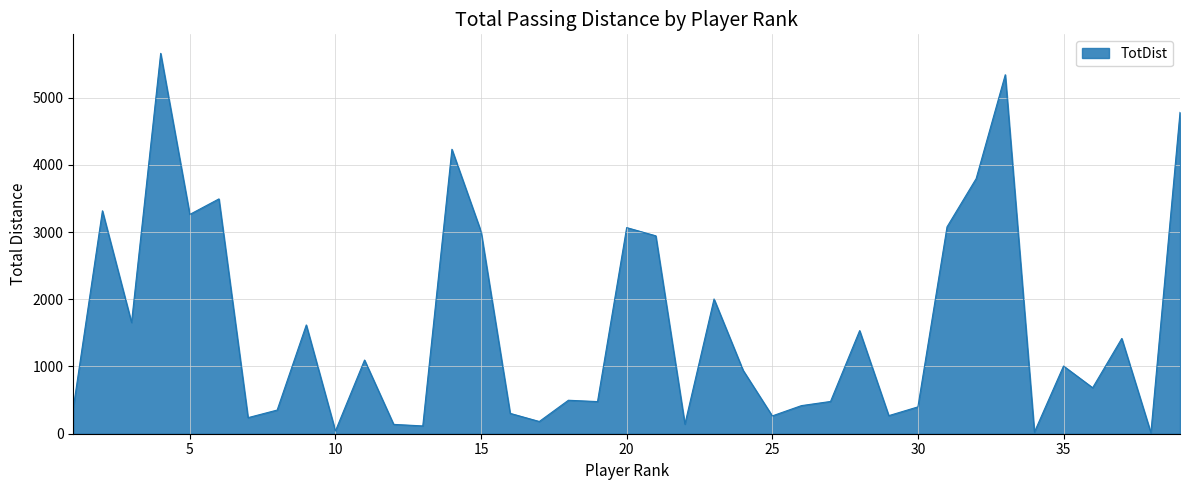

What is the difference between the maximum and minimum values?

5644